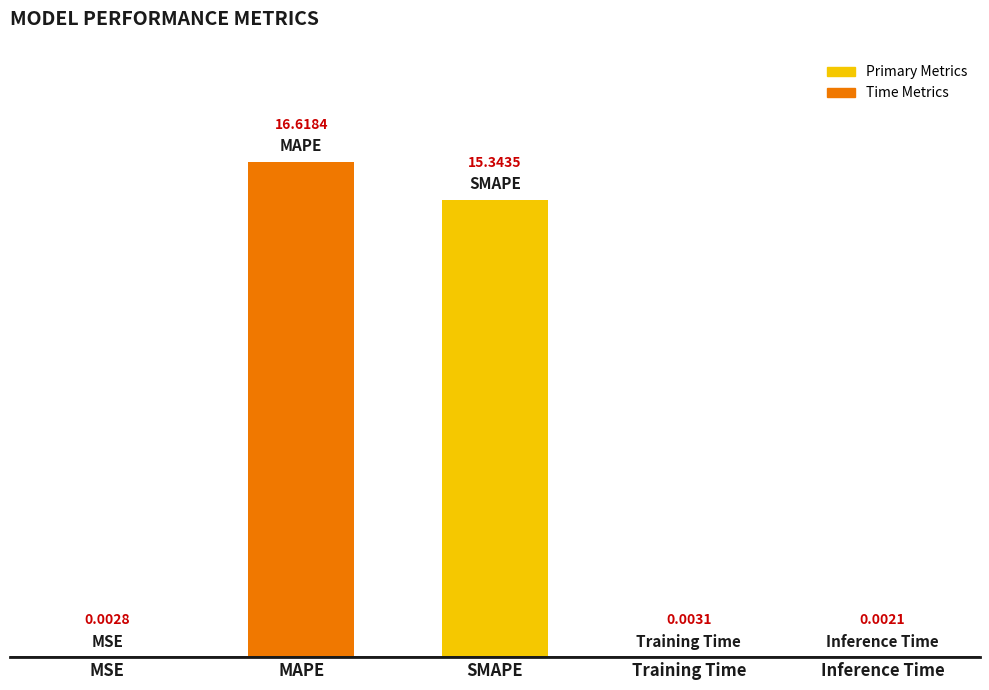

What is the sum of all values?

32.0